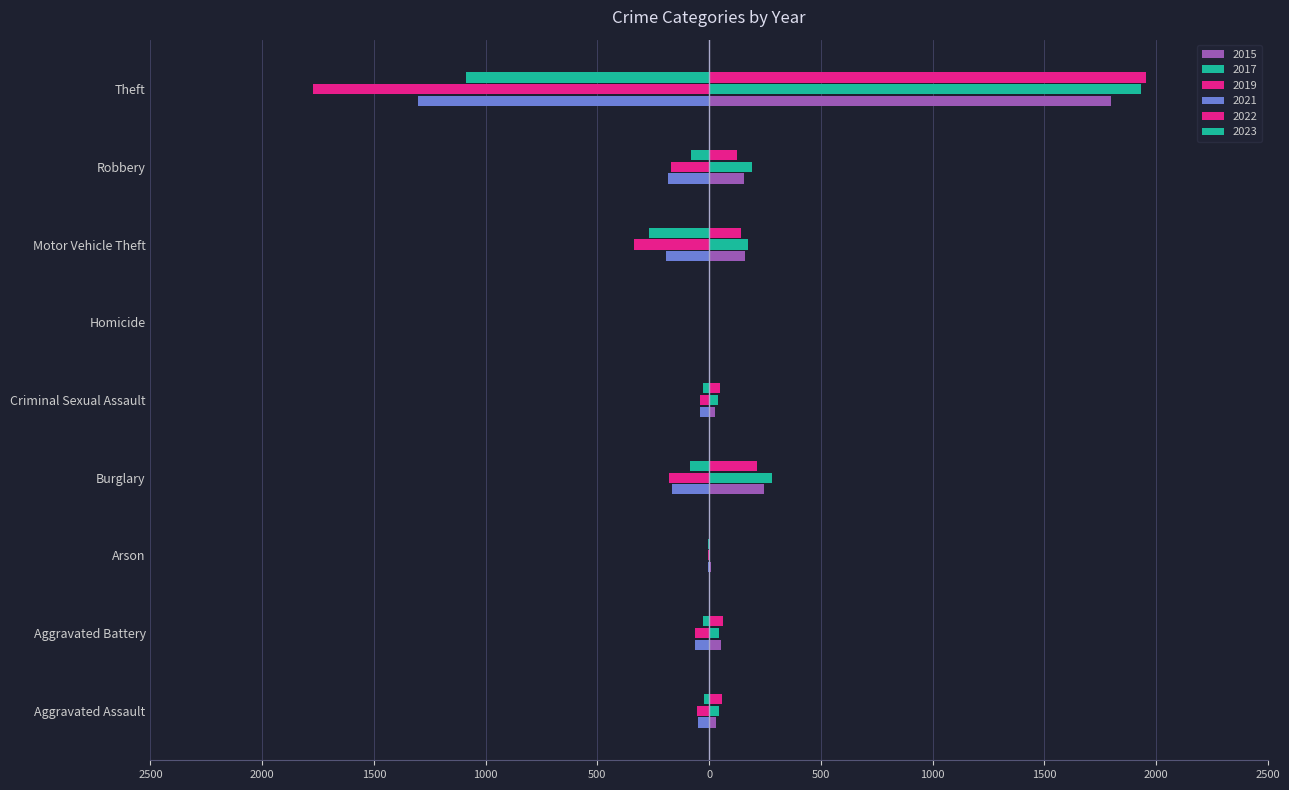

At which category is the sum across all series the highest?

Theft